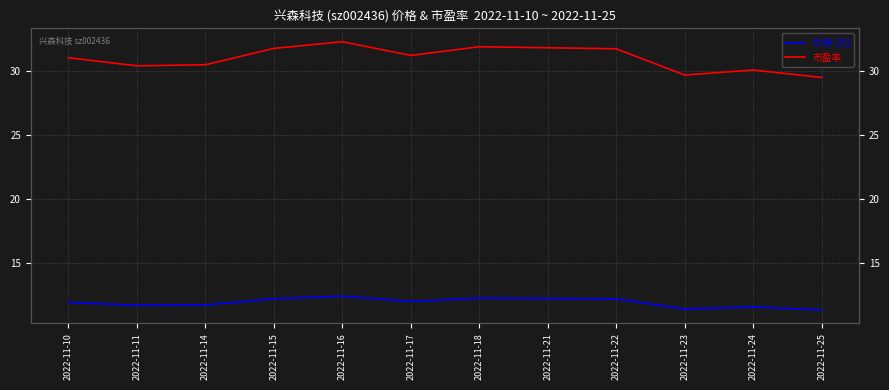

How many interior local valleys does the 价格 (元) series have?

3